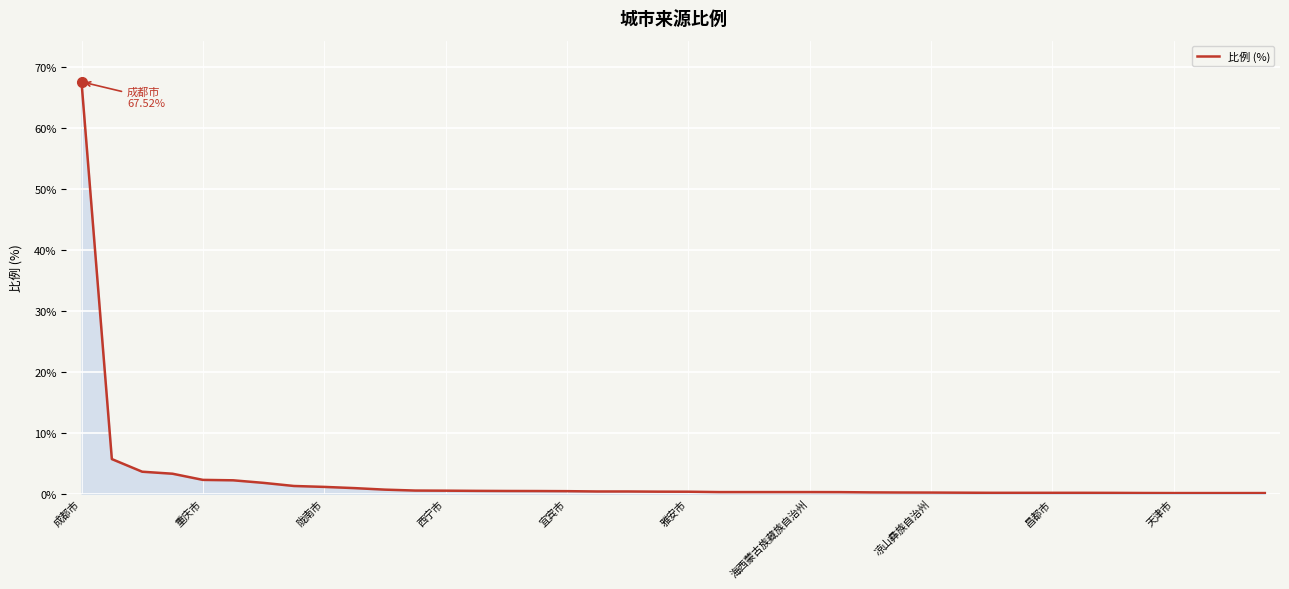

What is the difference between the second highest and second lowest values?

5.6